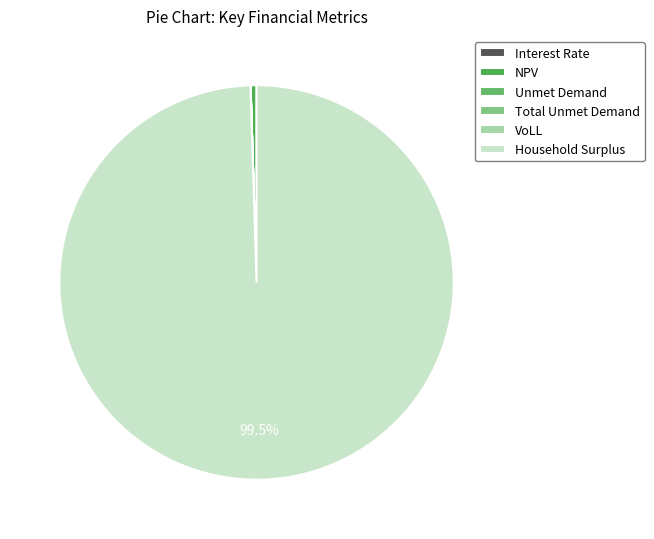

Is there any slice that represents more than half of the pie?

Yes